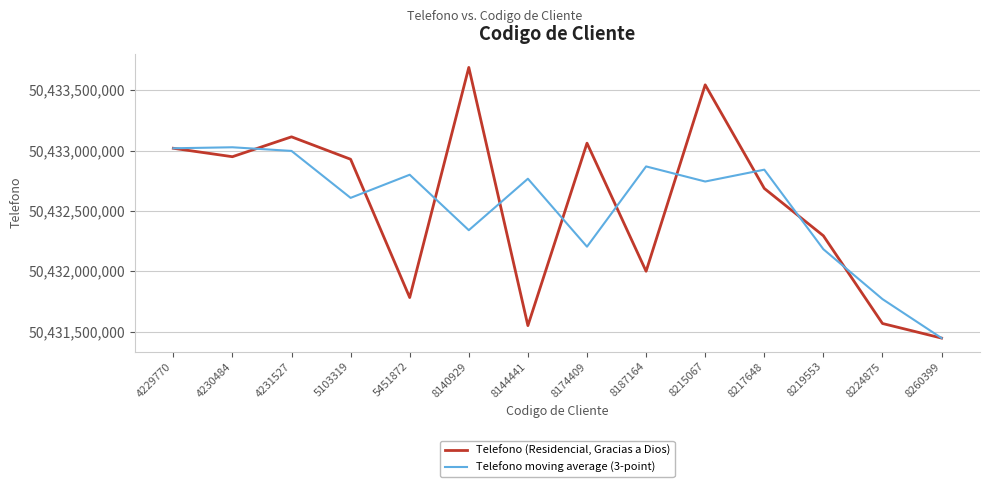

Rank the series at 5103319 from lowest to highest value.

Telefono moving average (3-point), Telefono (Residencial, Gracias a Dios)